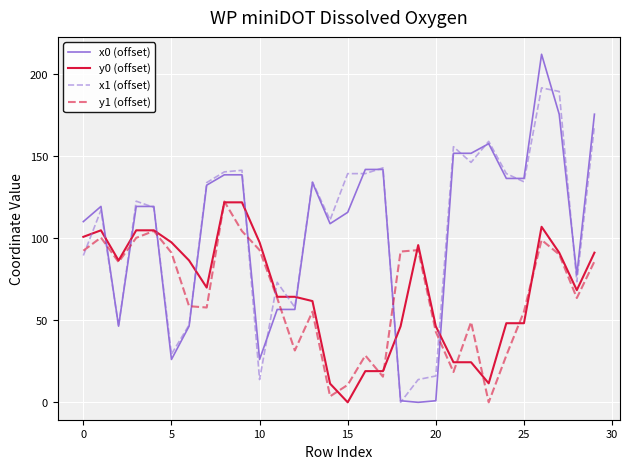

What is the difference between the maximum and minimum values in the y1 (offset) series?

122.2